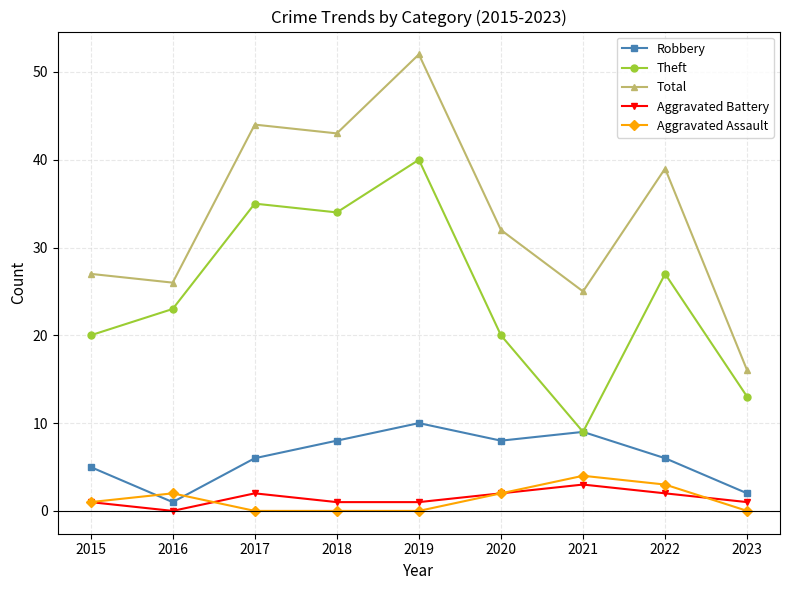

In Total, how many points are higher than both neighbors (excluding endpoints)?

3